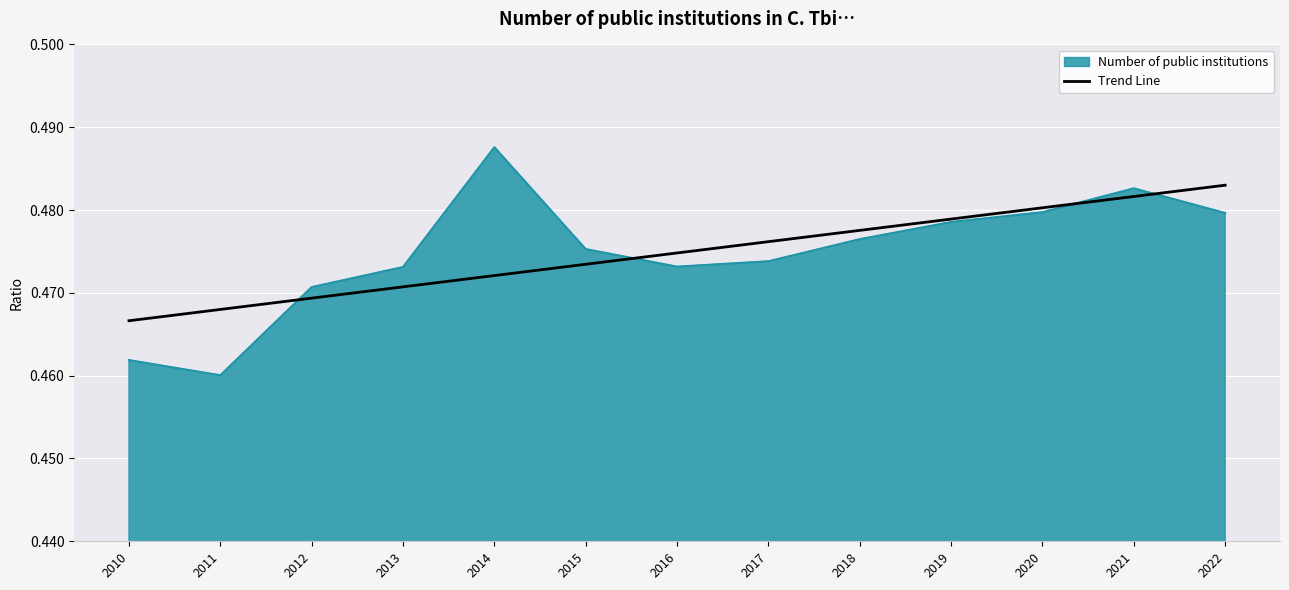

How many lines are shown in the chart?

2